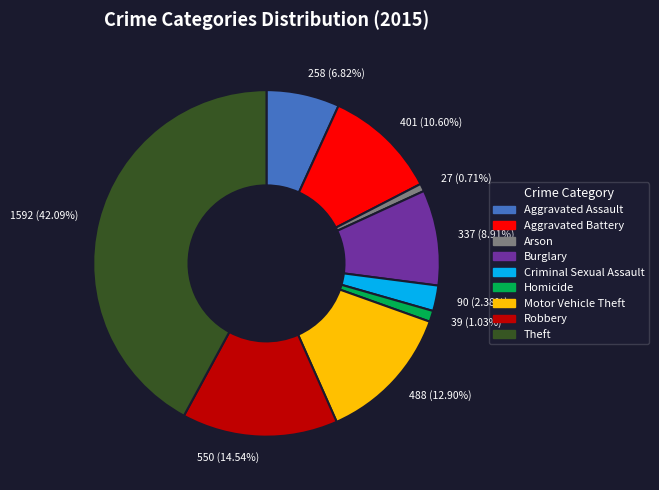

Approximately how many times larger is the value at 39 (1.03%) compared to 90 (2.38%)?

0.4